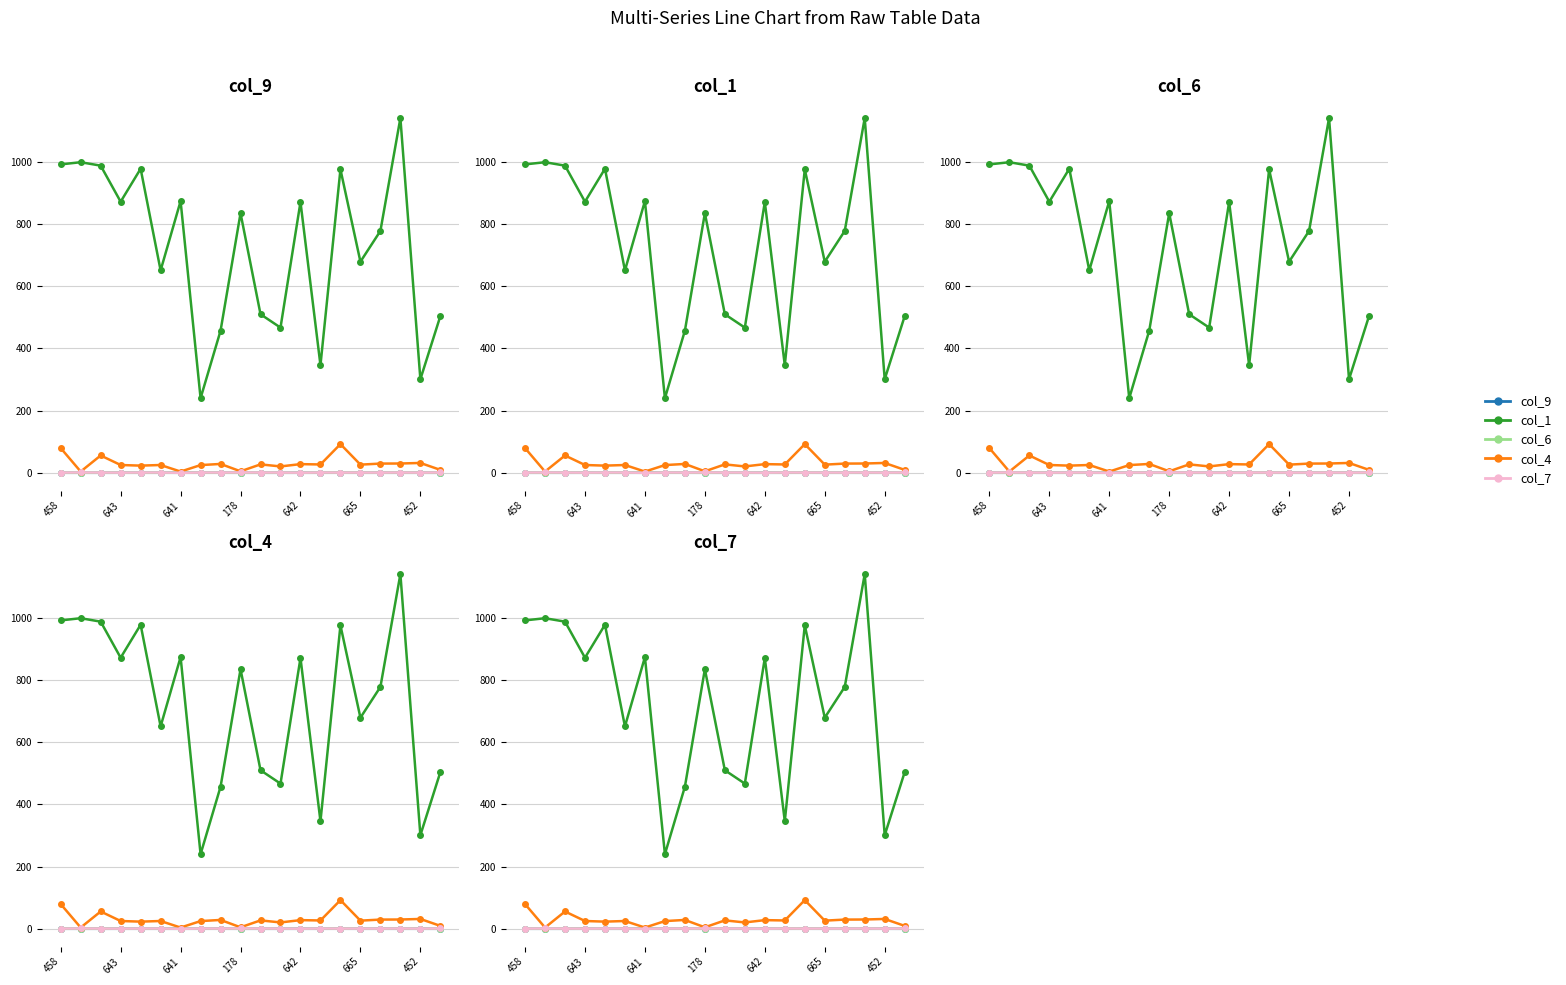

How many interior local valleys does the col_6 series have?

7